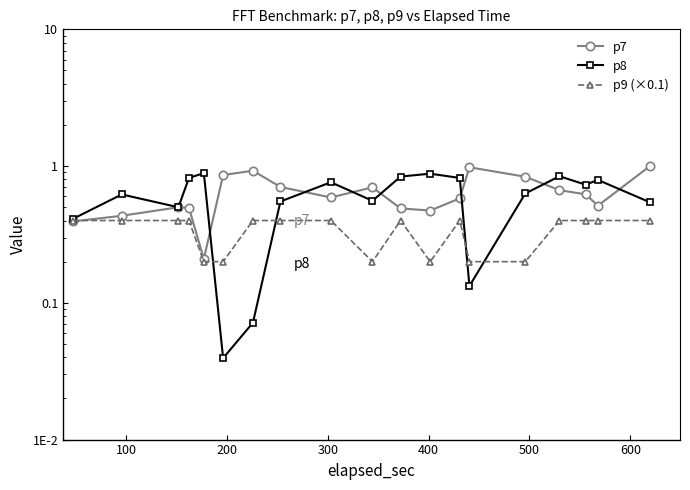

What are all the series names shown in the legend?

p7, p8, p9 (×0.1)